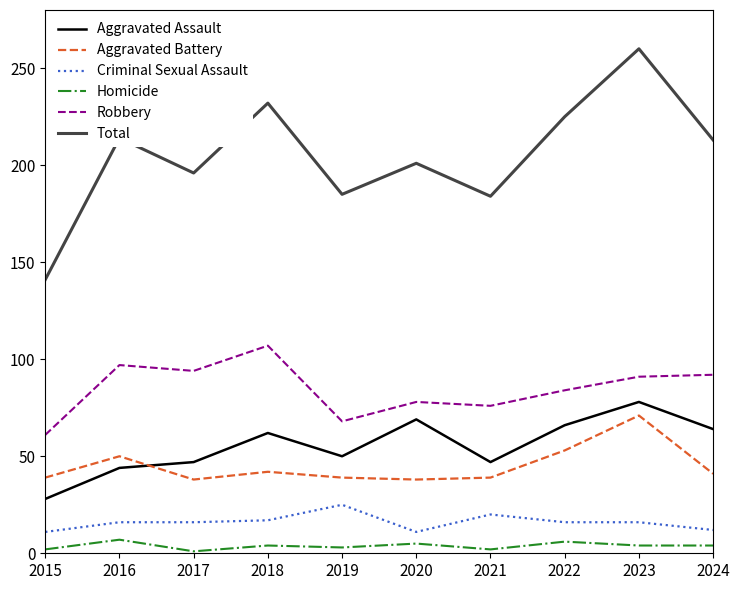

List the series in order of their peak value, lowest first.

Homicide, Criminal Sexual Assault, Aggravated Battery, Aggravated Assault, Robbery, Total